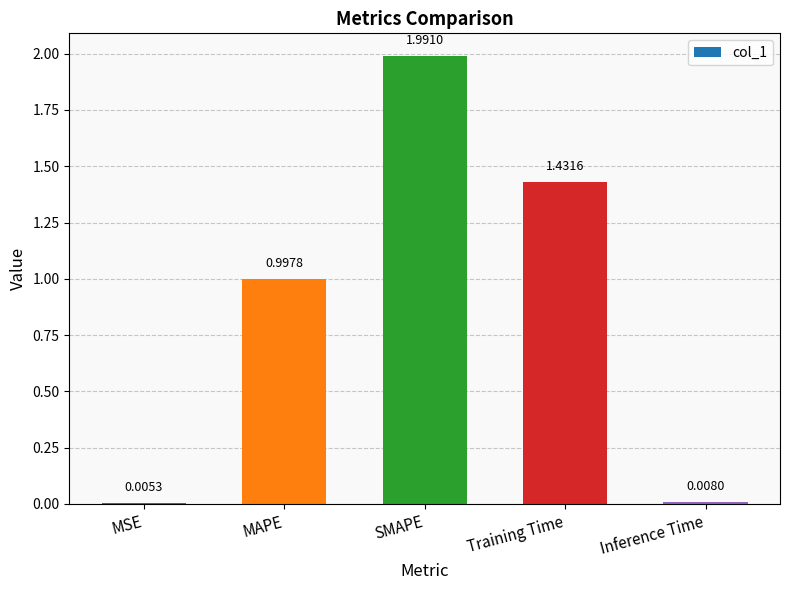

The chart shows a value of 1.9 at Training Time. True or false?

False